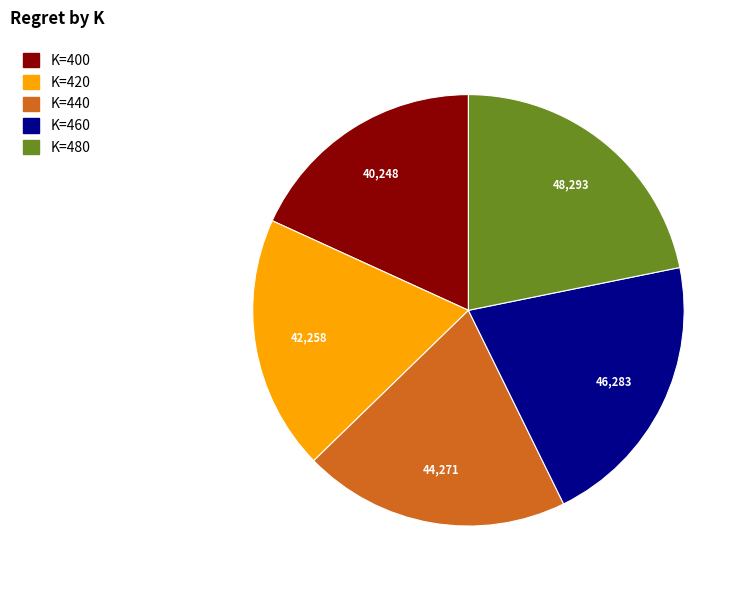

Is there any slice that represents more than half of the pie?

No